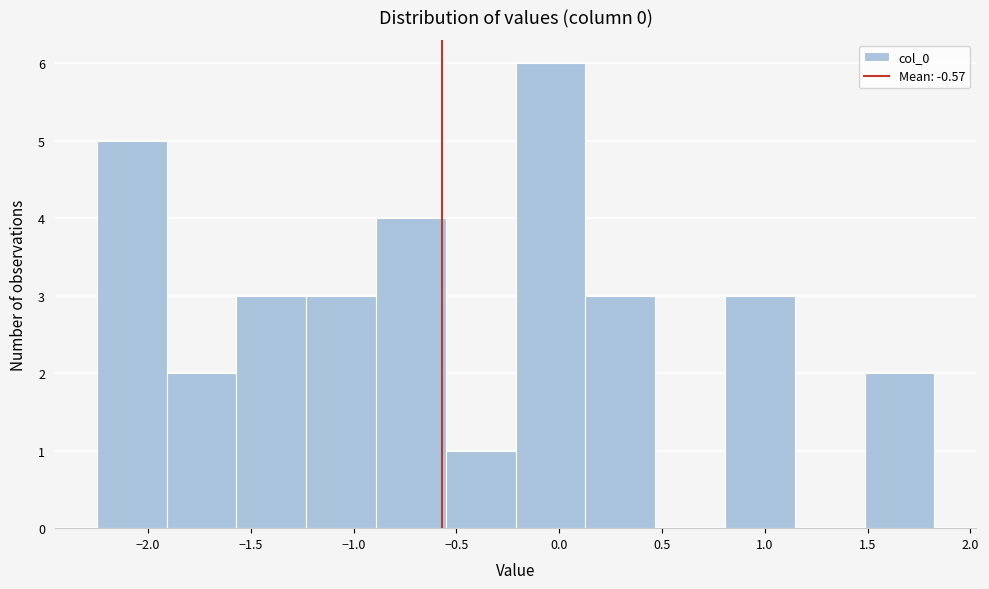

What is the height of the bar covering -1.90 to -1.55 on the x-axis? Neither the bar edges nor the heights are printed on the chart, so give them approximately, as read against the axes.

2